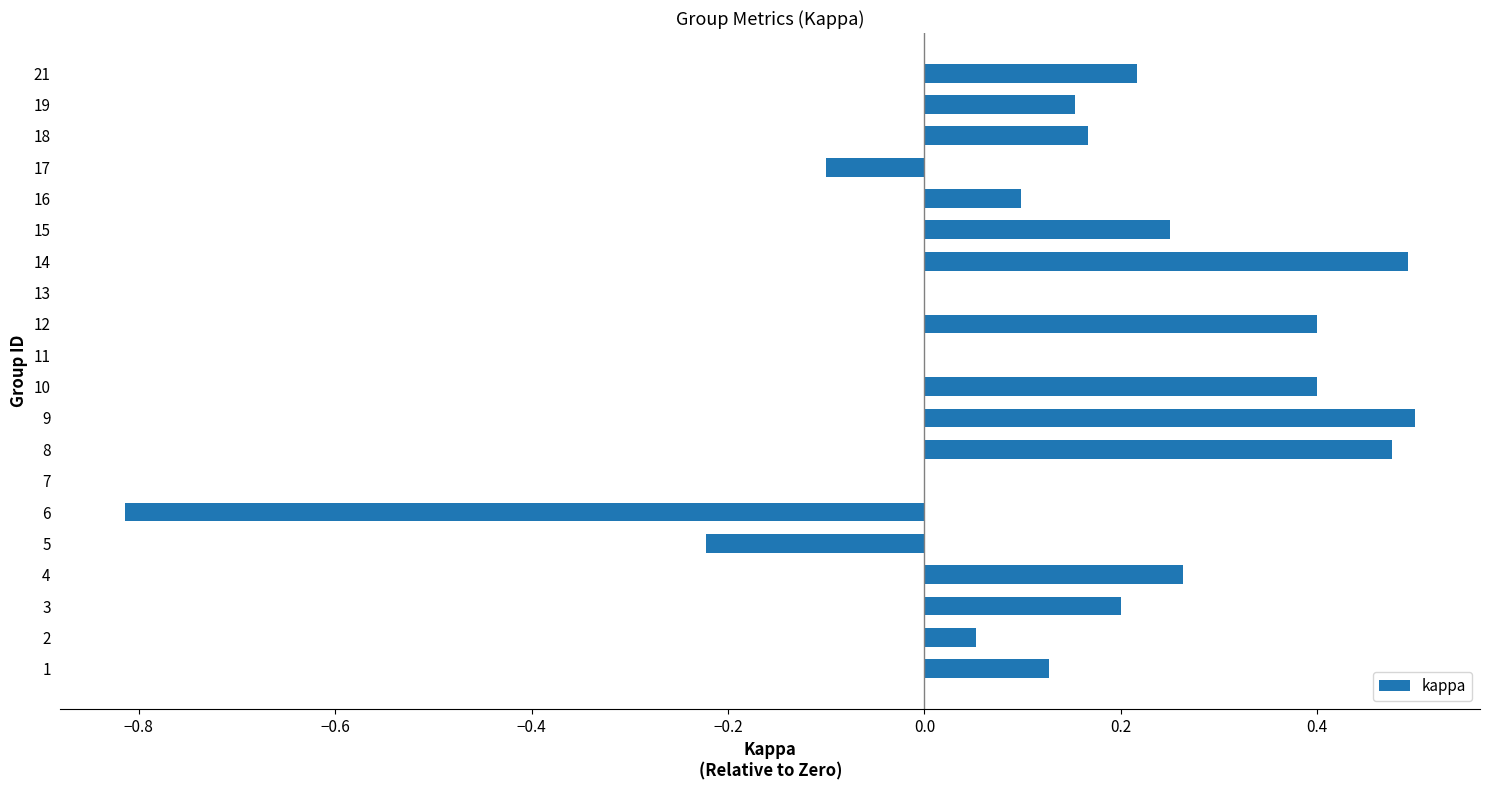

The chart shows a value of 0.5 at 8. True or false?

True